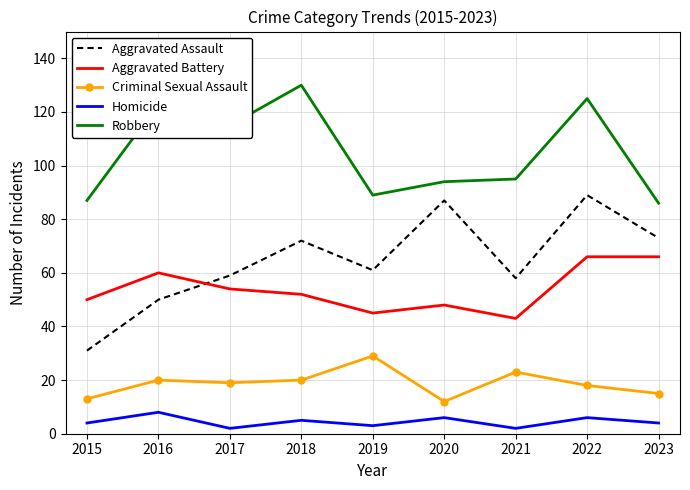

What is the difference between the Criminal Sexual Assault values at 2018 and 2020?

8